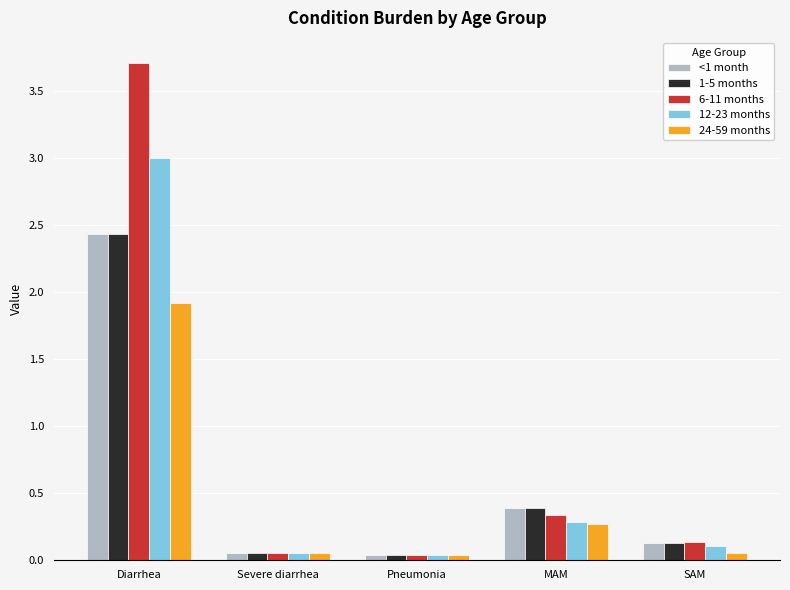

What is the sum of all 24-59 months values?

2.3